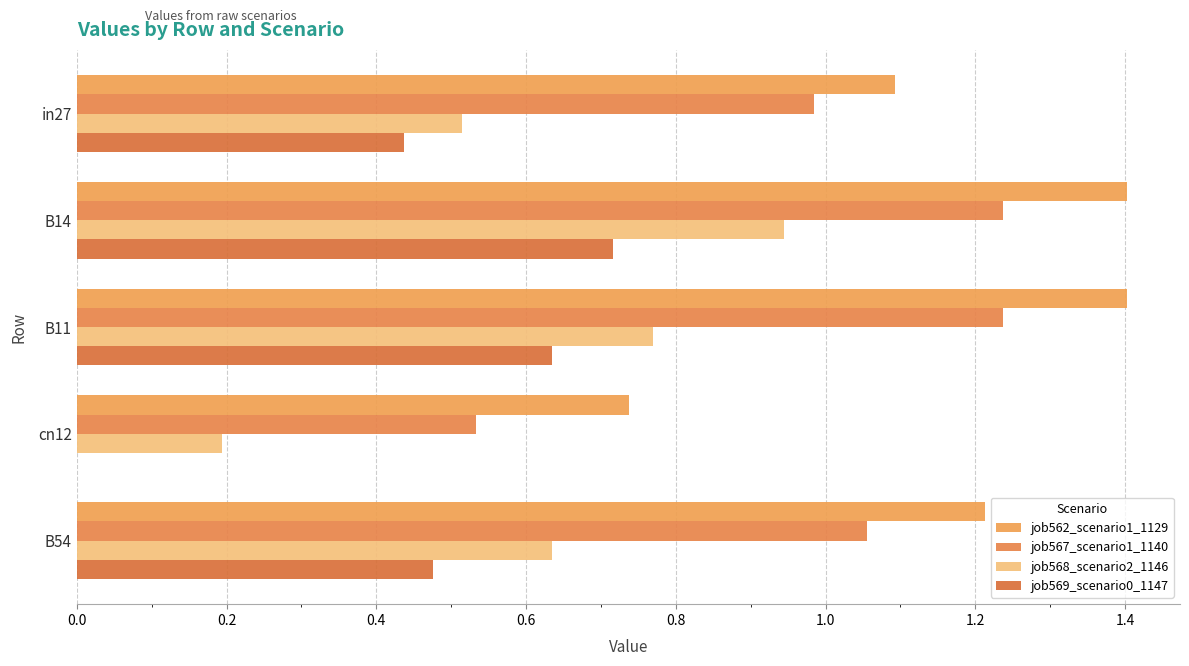

Count the number of data series in this chart.

4